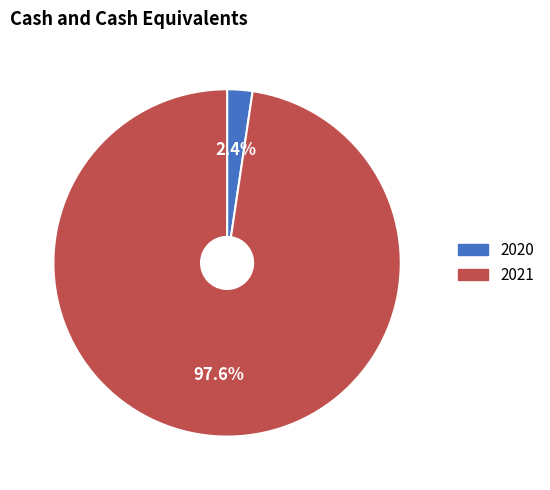

Is it true that 2021 is 98% of the pie?

True